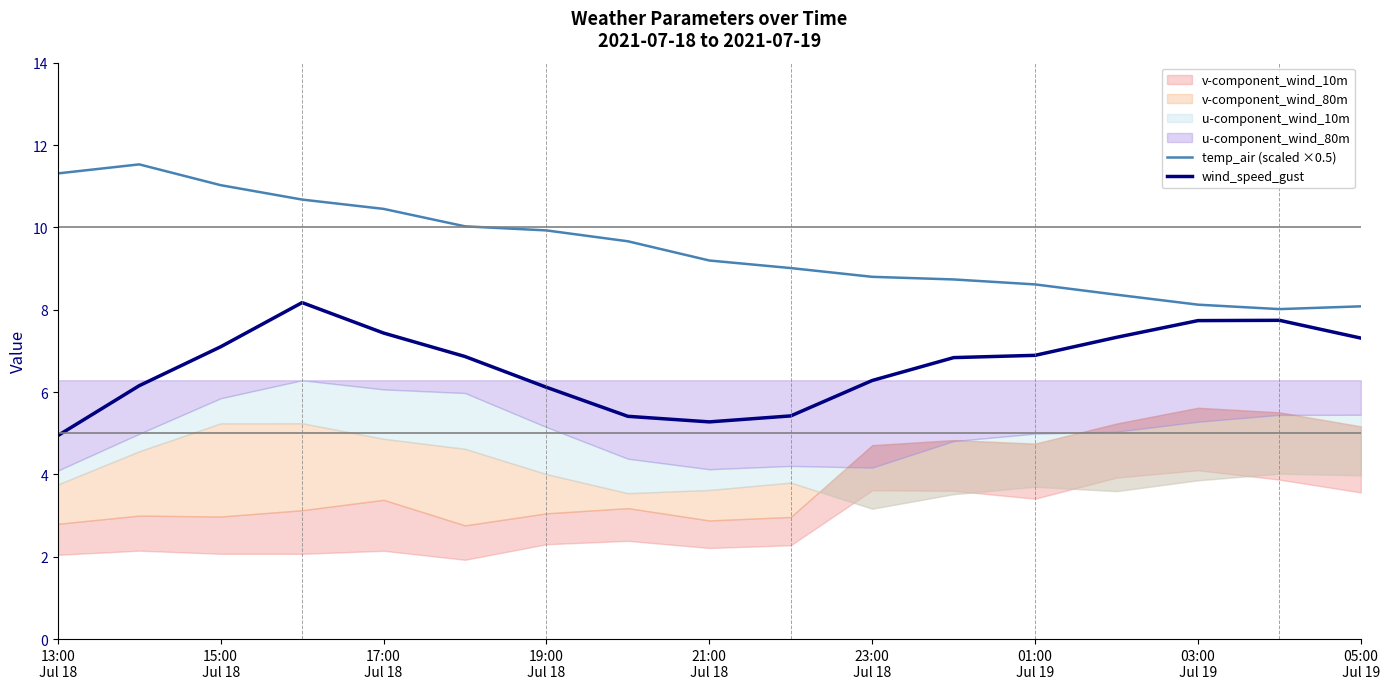

True or false: temp_air (scaled ×0.5) and wind_speed_gust cross at least once.

False